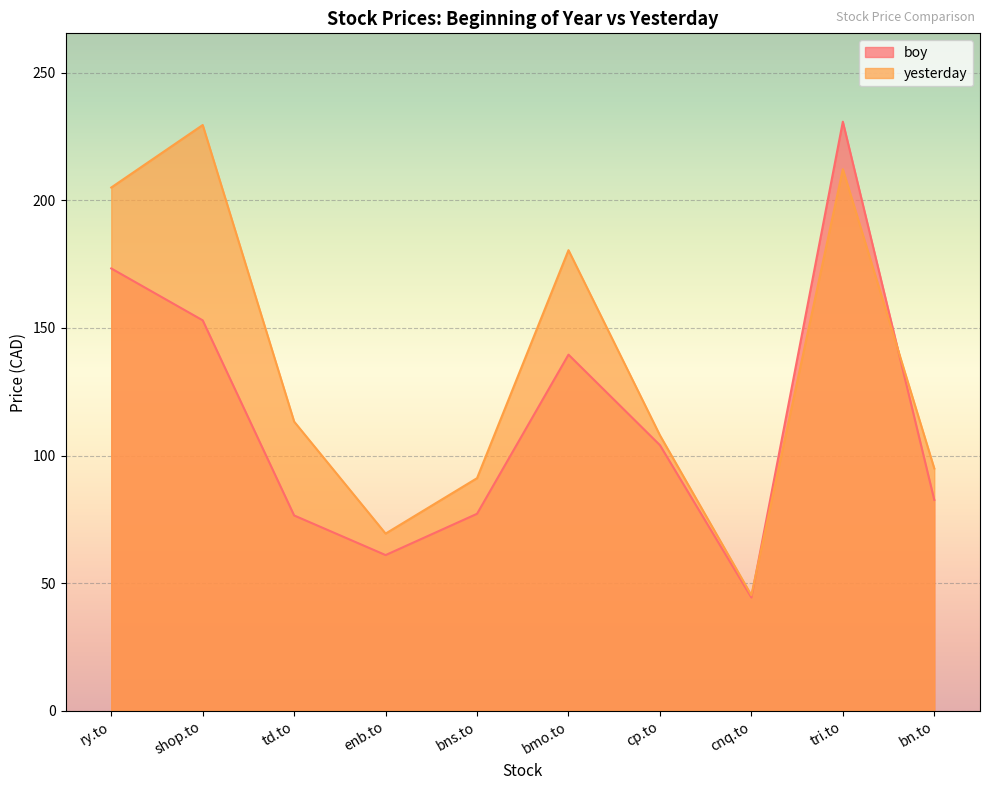

How many distinct data groups are displayed?

2